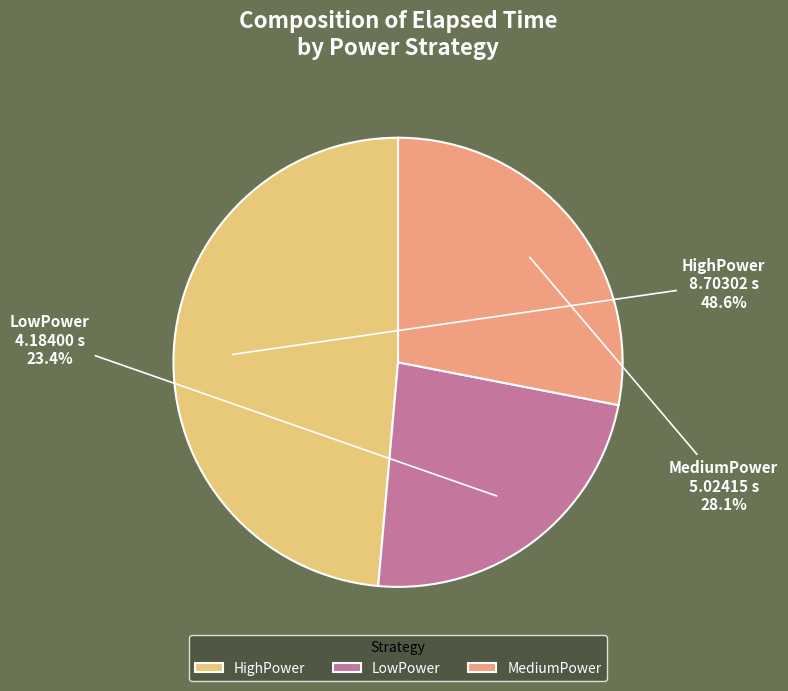

True or false: LowPower accounts for 11% of the total.

False